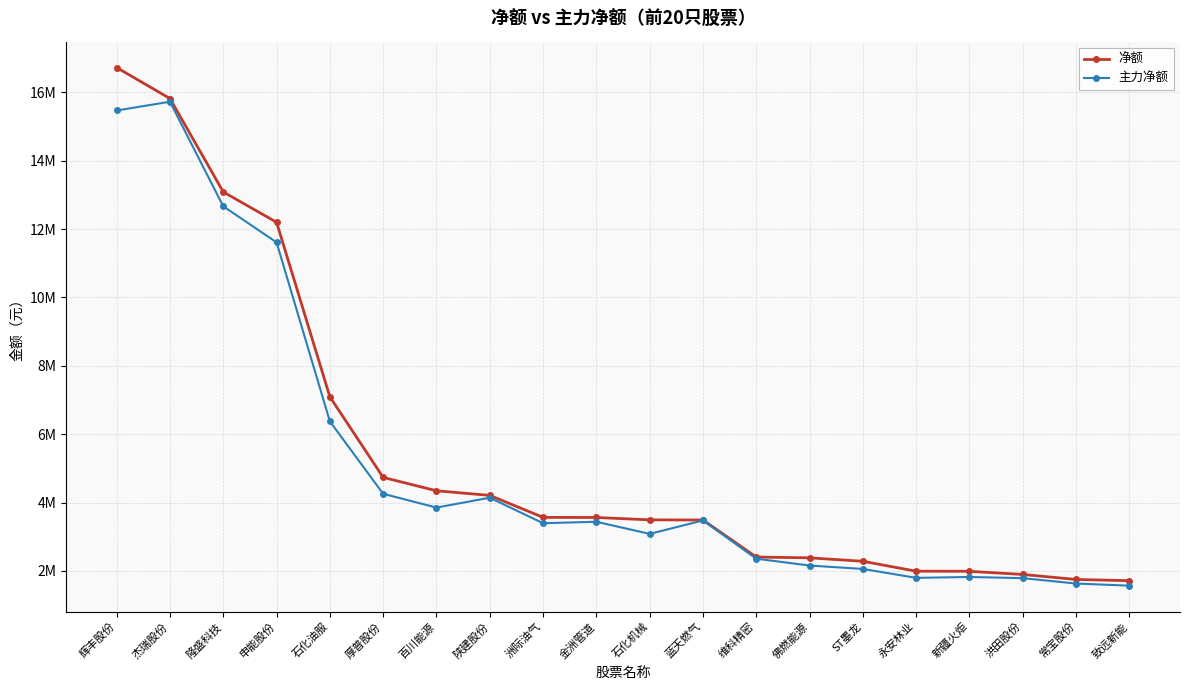

At which label does 主力净额 reach its minimum?

致远新能